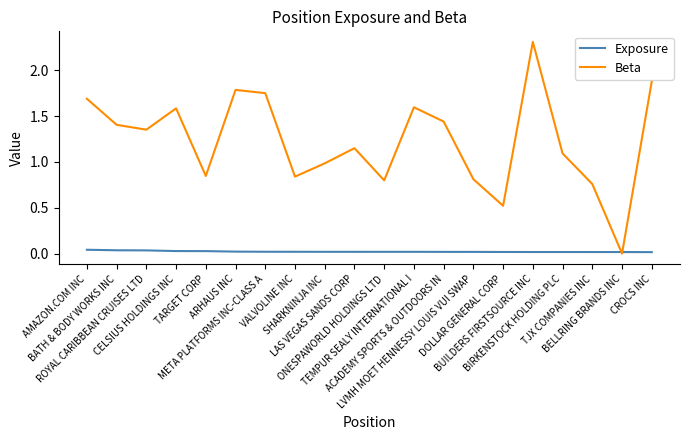

Rank the series by their average value, from lowest to highest.

Exposure, Beta